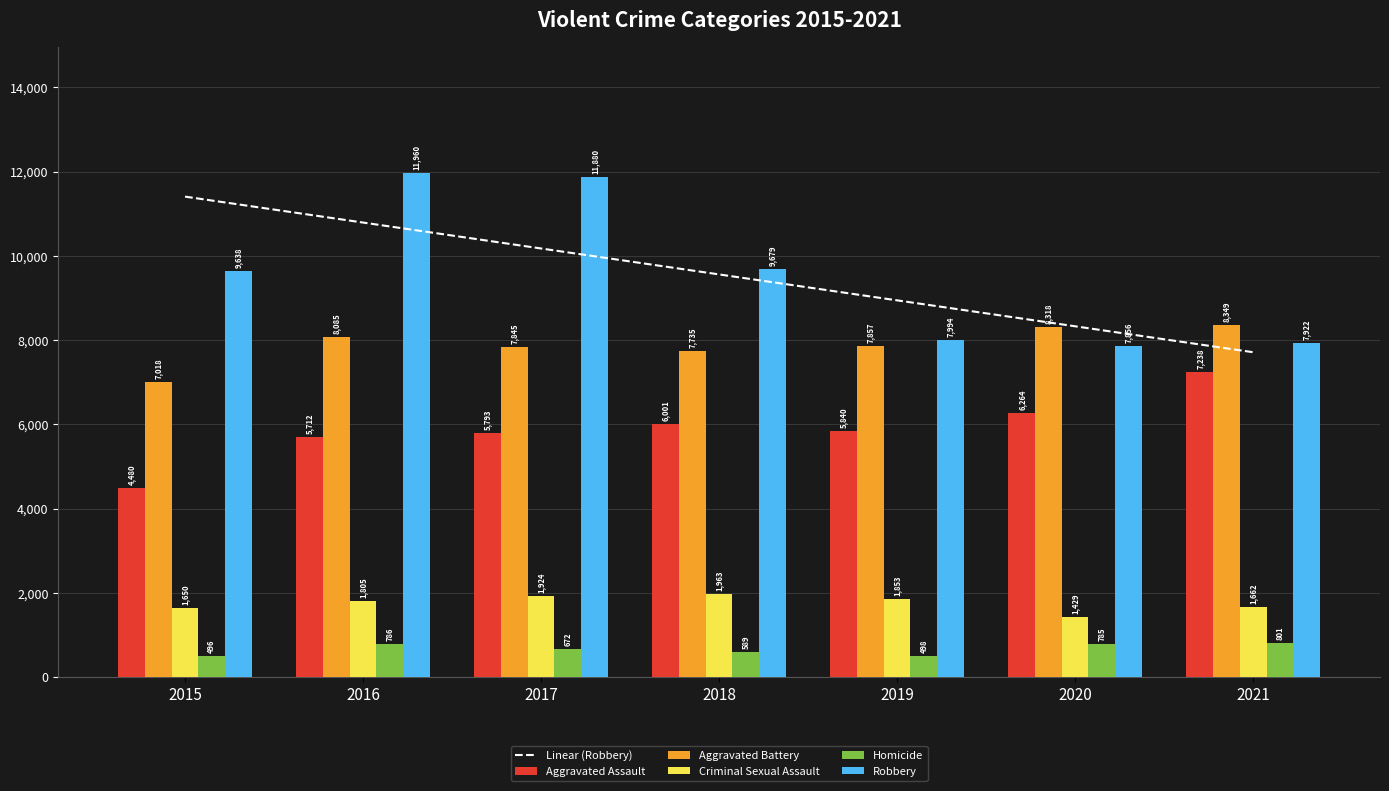

Does the chart contain any negative values?

No